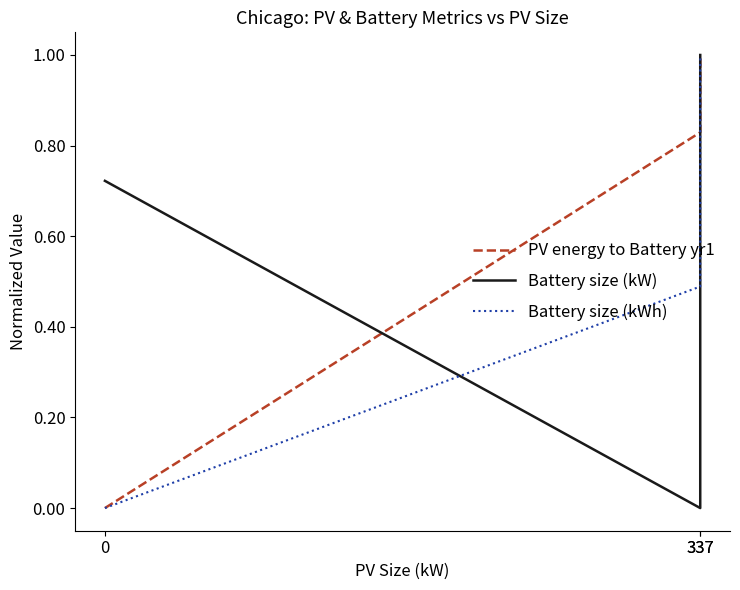

Reading left to right, list all the values displayed in this chart.

PV energy to Battery yr1: 0=0.0	337=0.8	337=1.0
Battery size (kW): 0=0.7	337=0.0	337=1.0
Battery size (kWh): 0=0.0	337=0.5	337=1.0